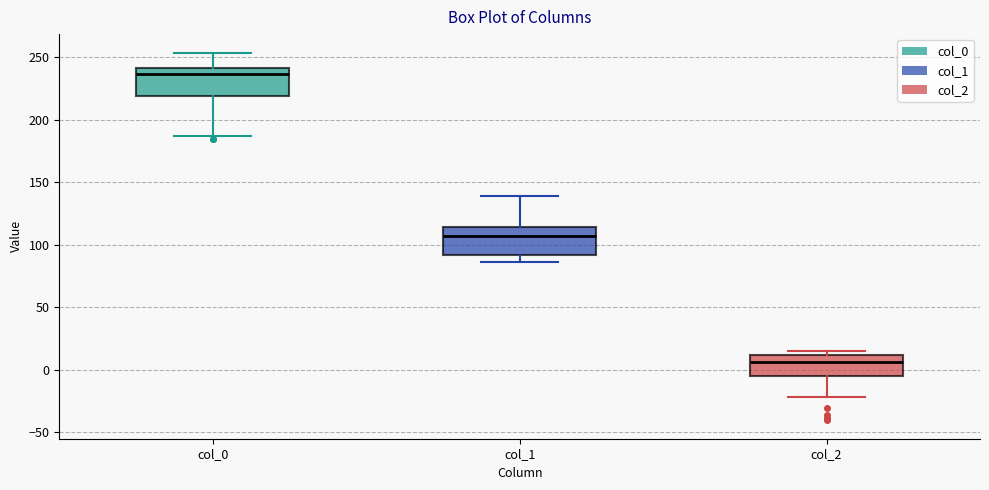

Reading left to right, read every box against the y-axis: the position of its median line, the range the box covers, and the ends of its whiskers. The values are not printed on the chart, so give them approximately, as read against the axis.

col_0: median 235, box 220 to 240, whiskers 185 to 255
col_1: median 105, box 90 to 115, whiskers 85 to 140
col_2: median 5, box -5 to 10, whiskers -20 to 15